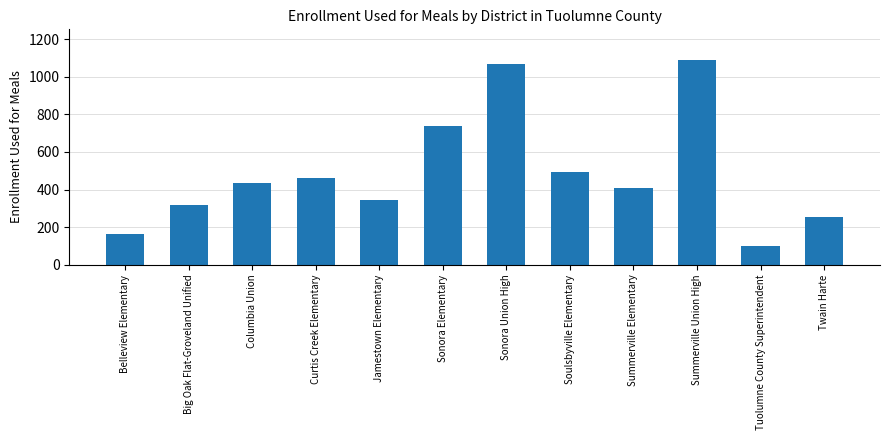

What value does the data have at Soulsbyville Elementary, to the nearest 50?

500